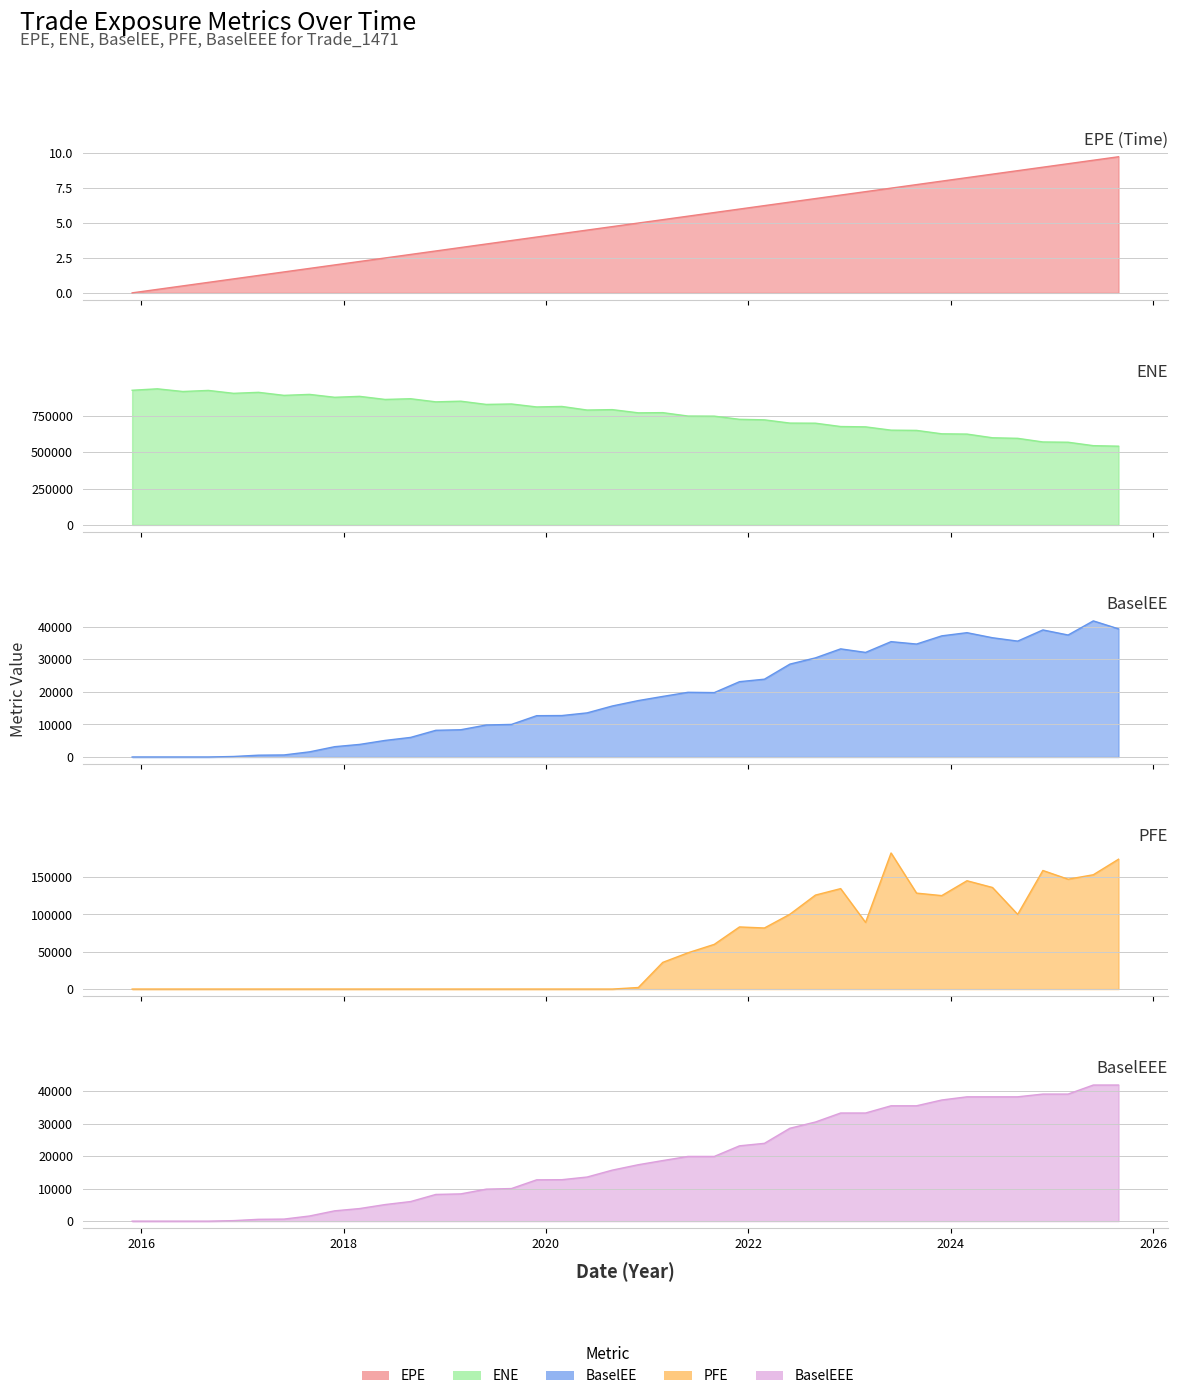

Between 2025-08-29 and 2018-05-31, which is larger?

2025-08-29